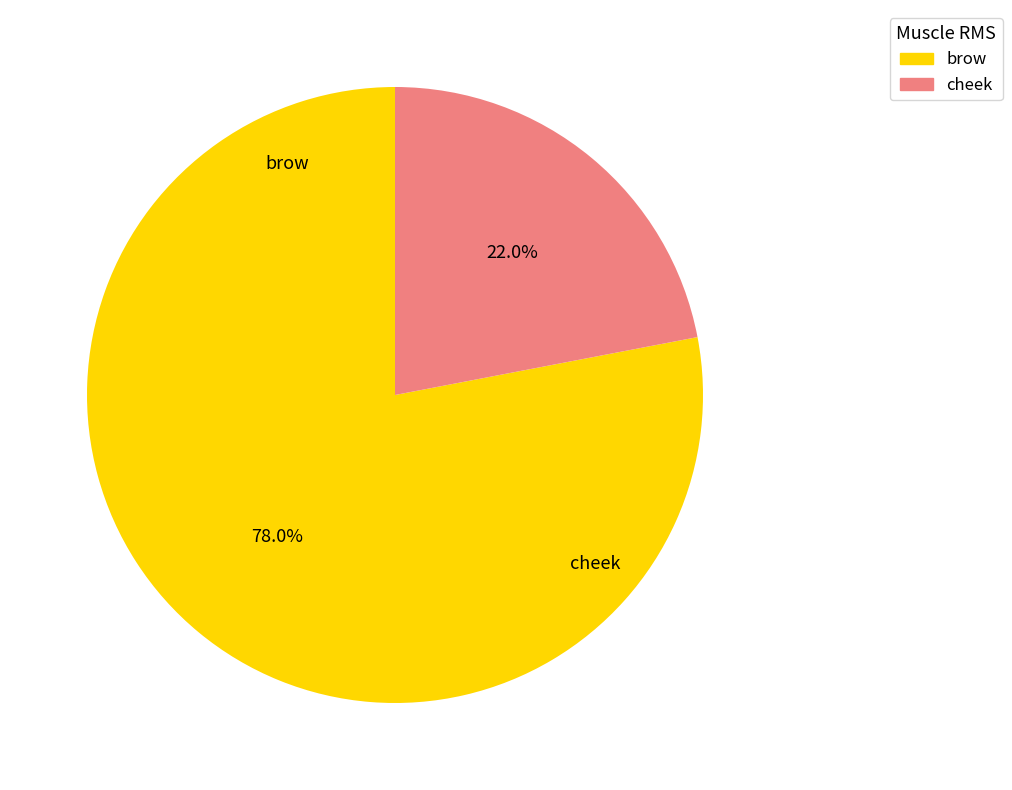

Is there a majority slice in this chart?

Yes